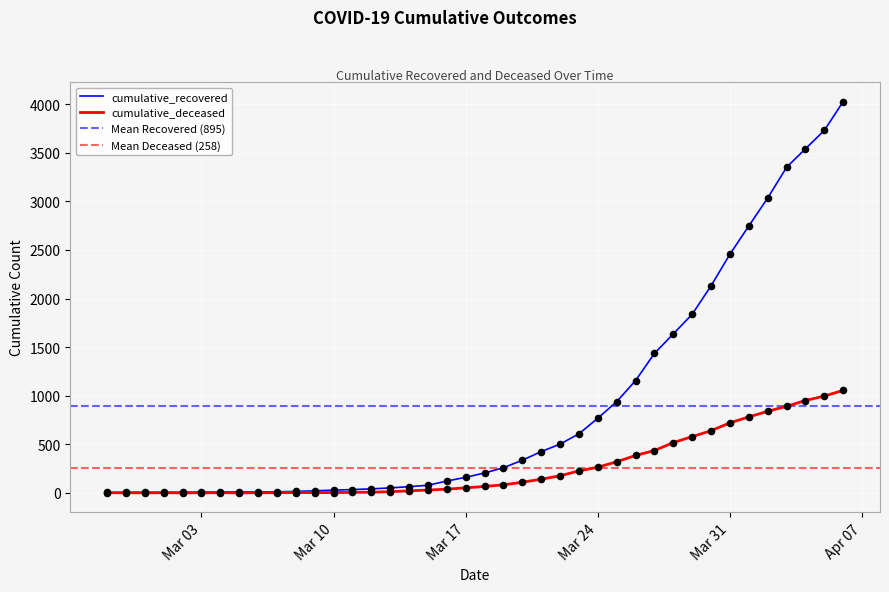

Which series contains the lowest Y value?

cumulative_deceased